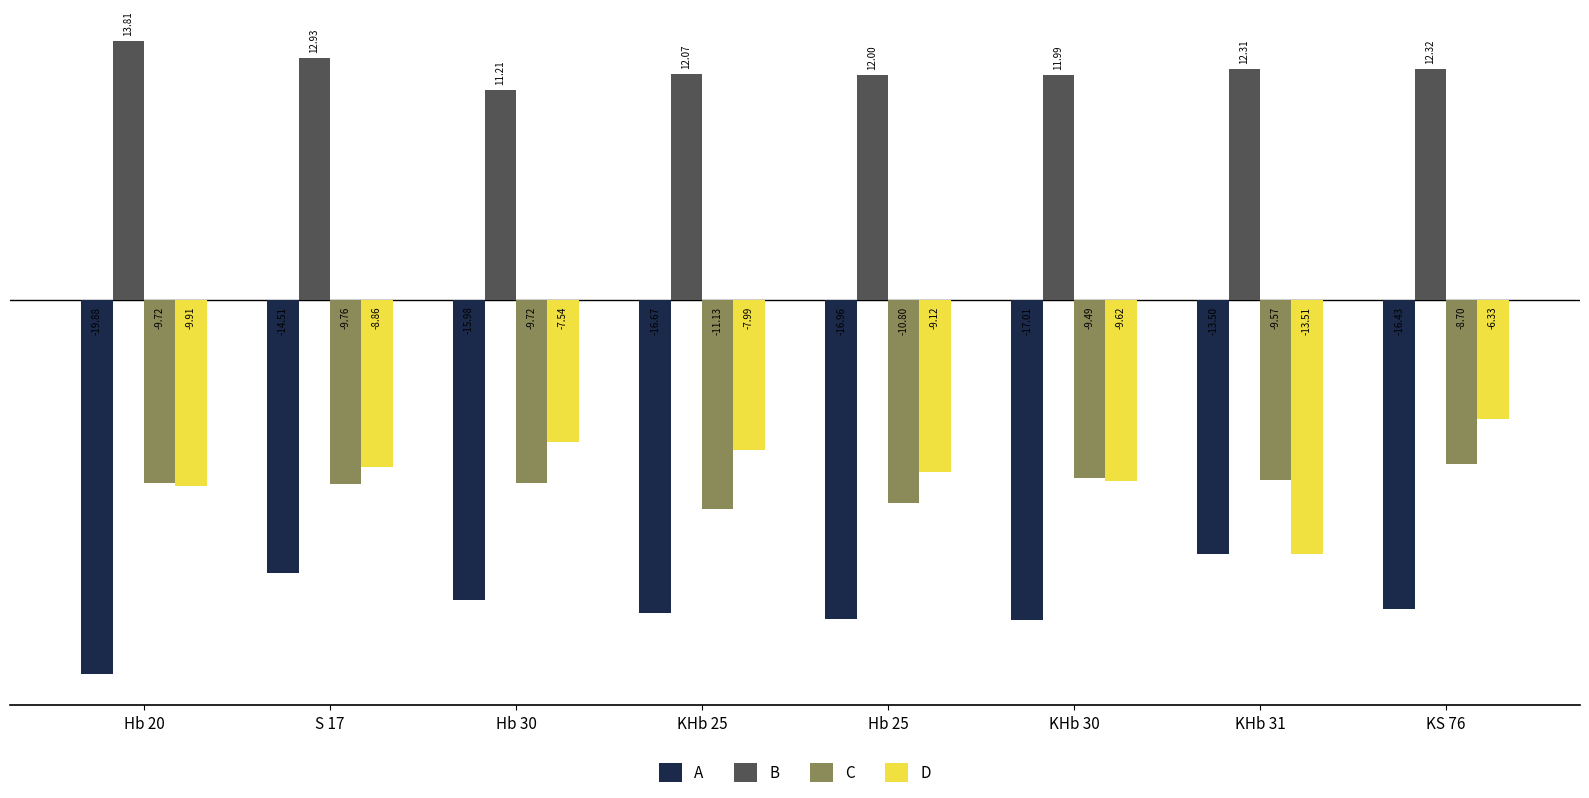

Are the bars horizontal?

No